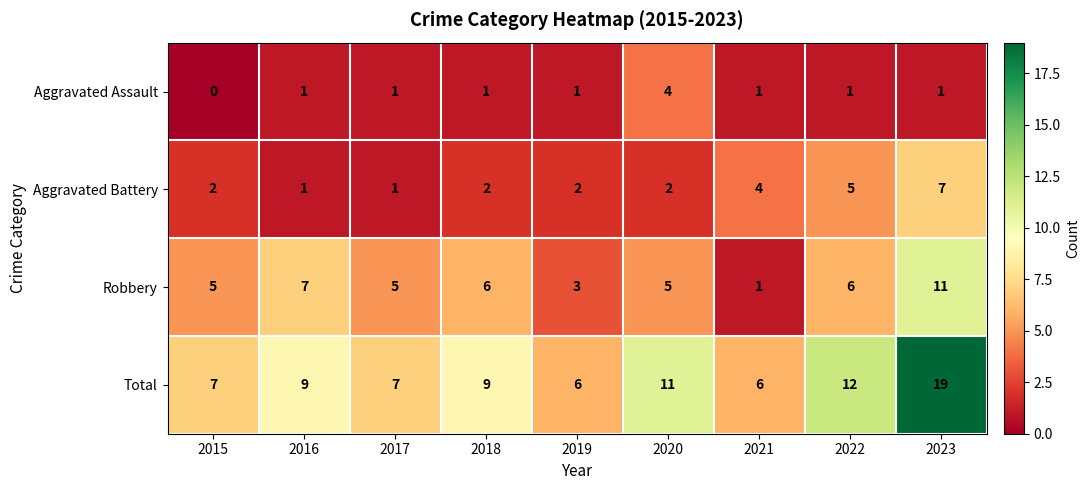

The Robbery series shows 5 at 2015. True or false?

True